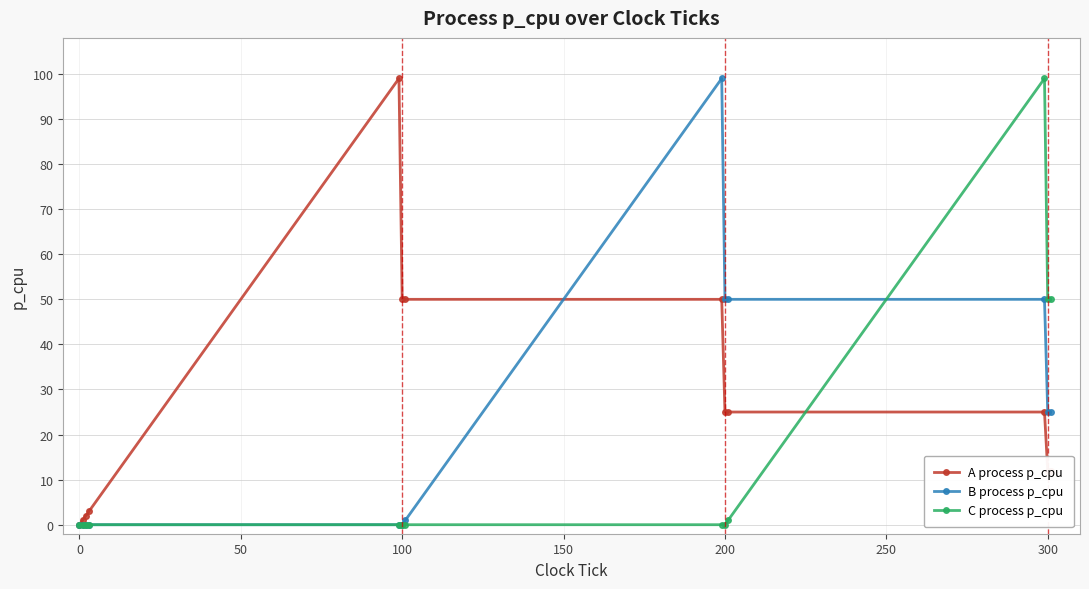

List the series in order of their overall mean, highest first.

A process p_cpu, B process p_cpu, C process p_cpu